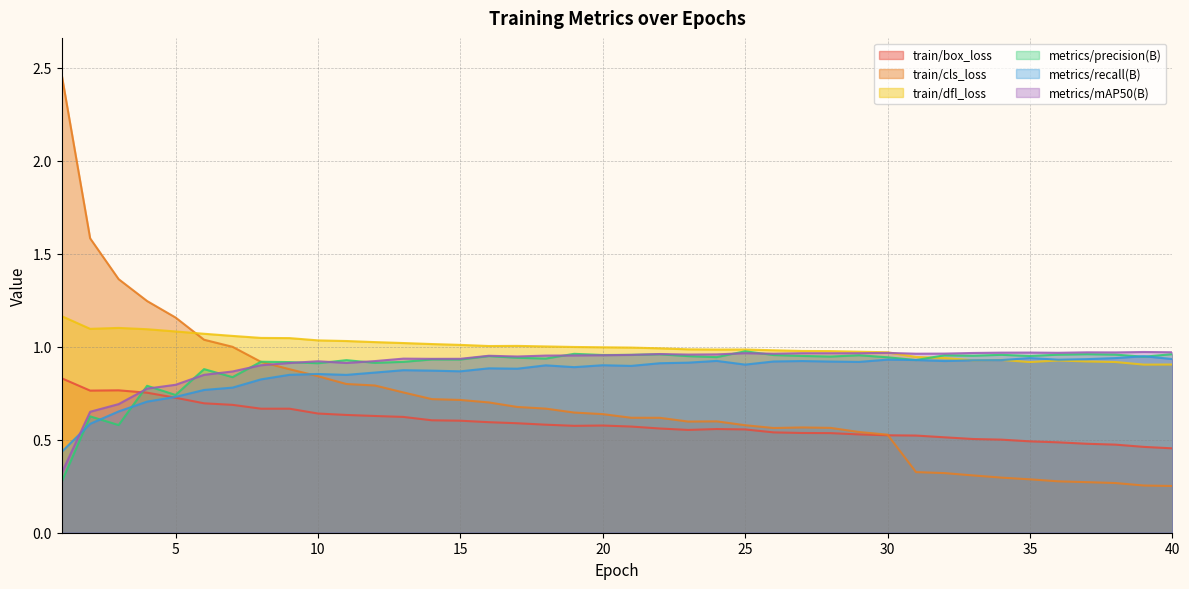

True or false: train/box_loss has more than 1 points higher than both neighbors.

True